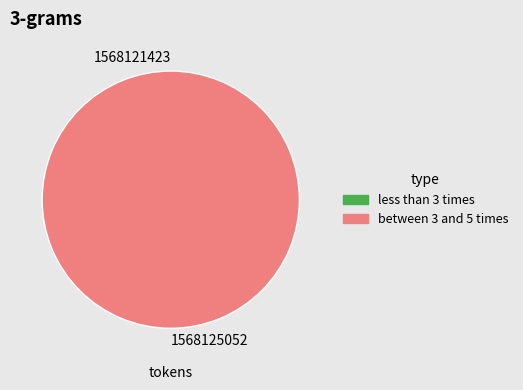

Rank the categories by value from highest to lowest.

1568125052, 1568121423